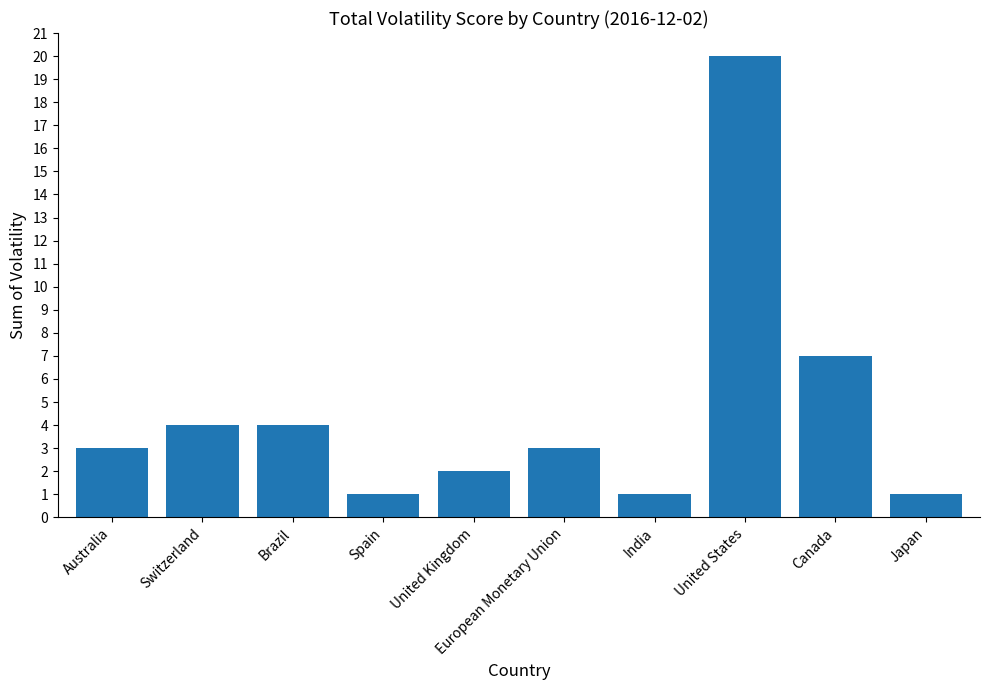

What is the sum of the values at Brazil and European Monetary Union?

7